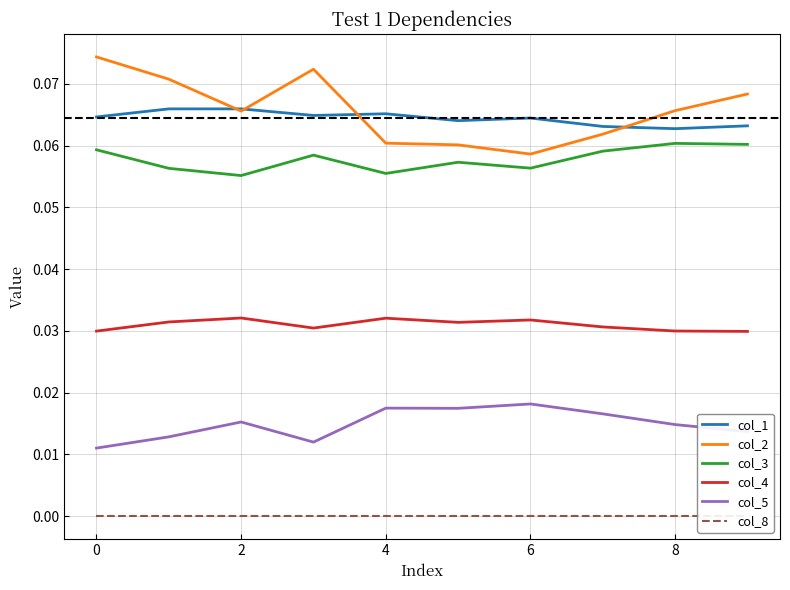

True or false: col_5 and col_2 cross at least once.

False